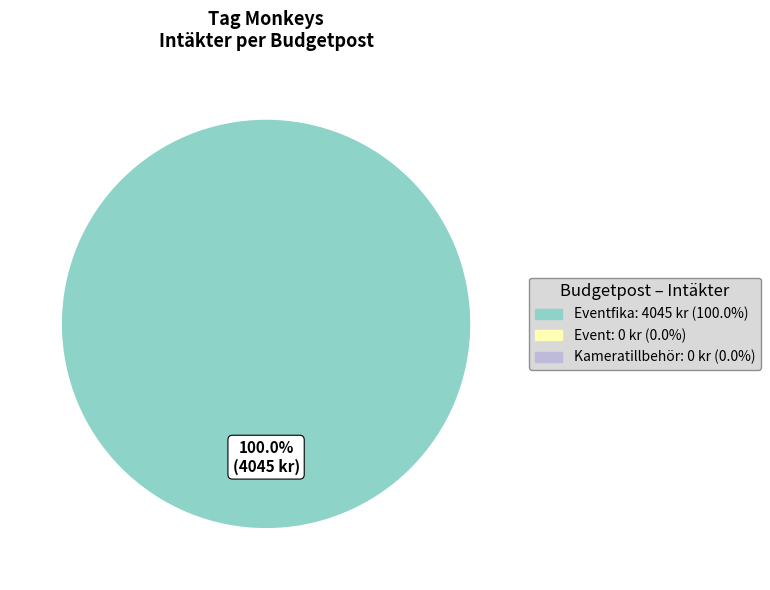

Count the number of slices in the pie.

1